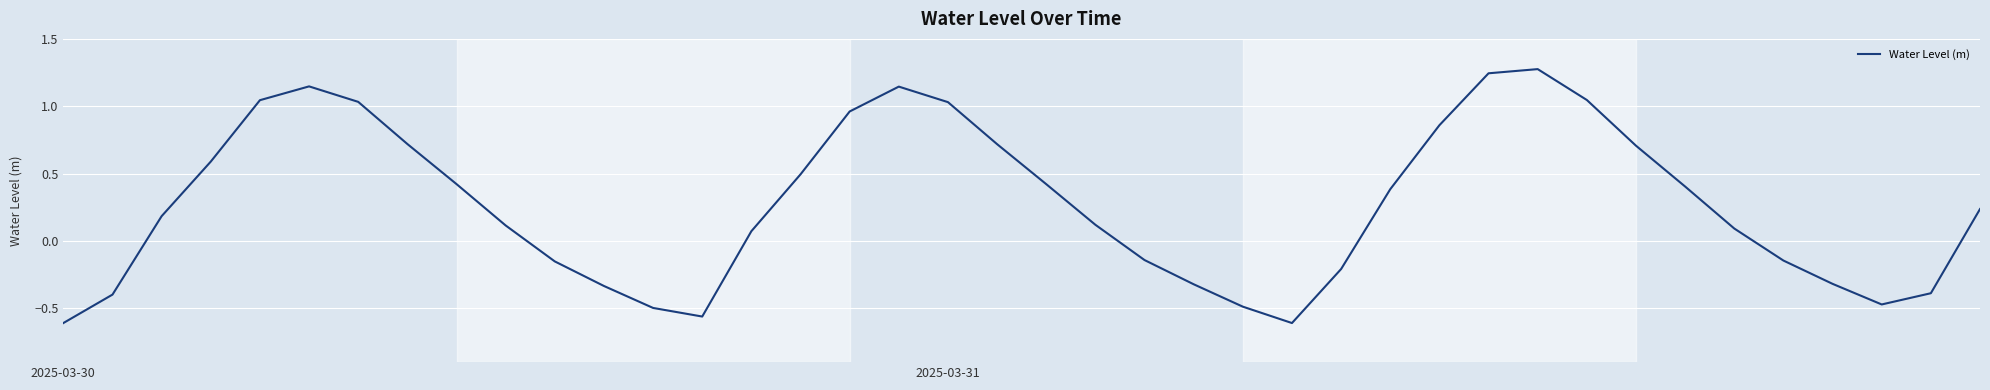

What is the difference between the maximum and minimum values?

1.9